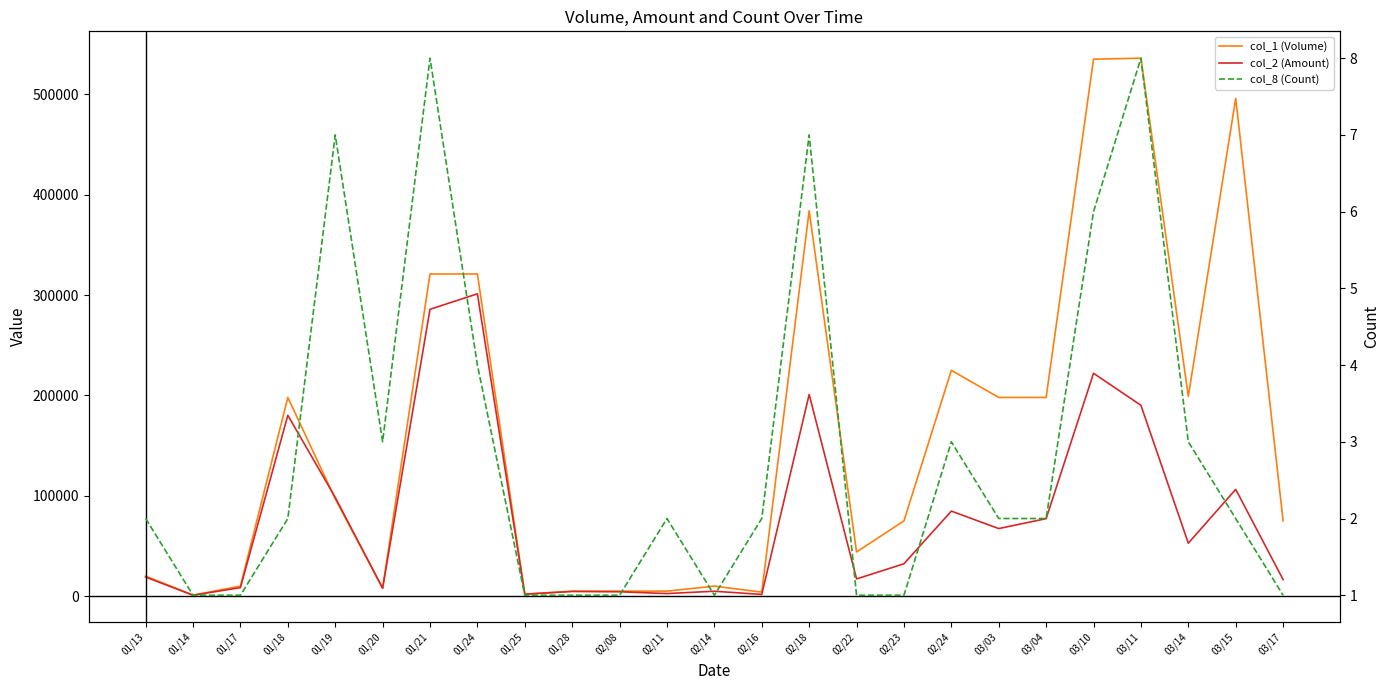

At which category does the chart reach its minimum across all series?

01/14